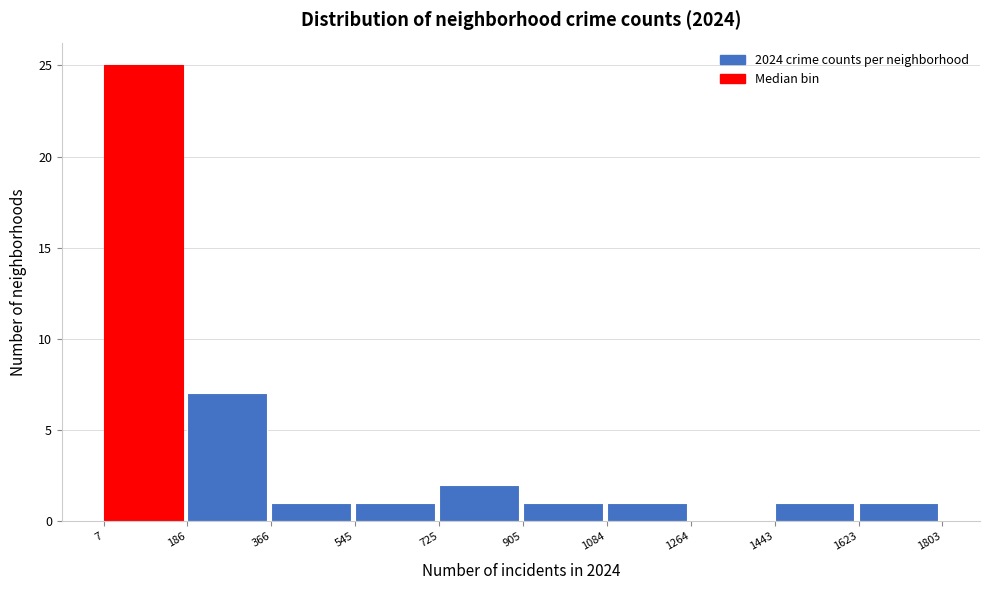

Over which range of the x-axis is the bar tallest?

7 to 186